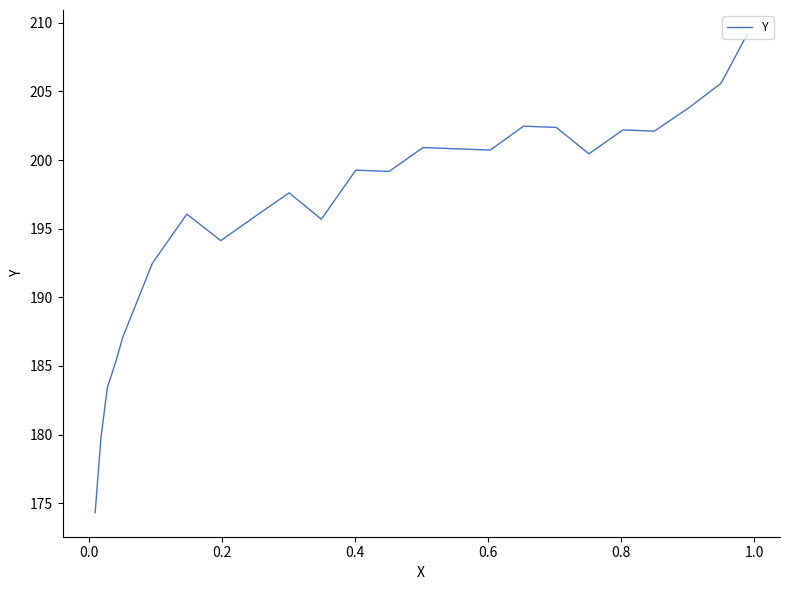

How many categories are shown in the chart?

24